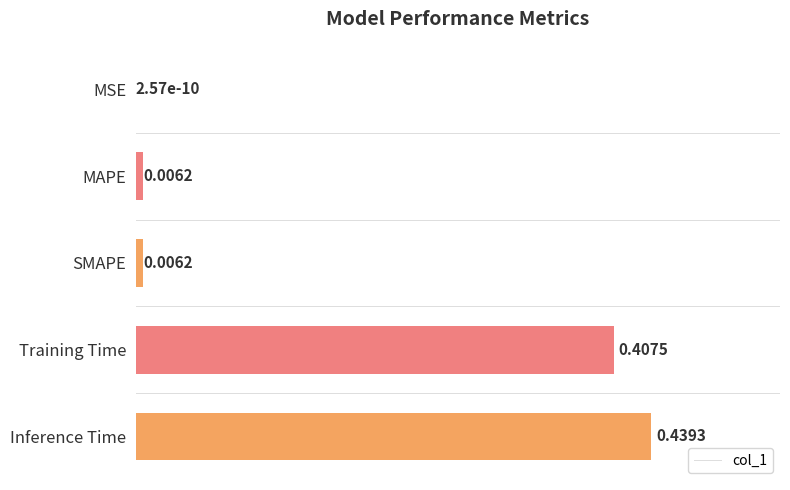

What is the sum of all values?

0.9